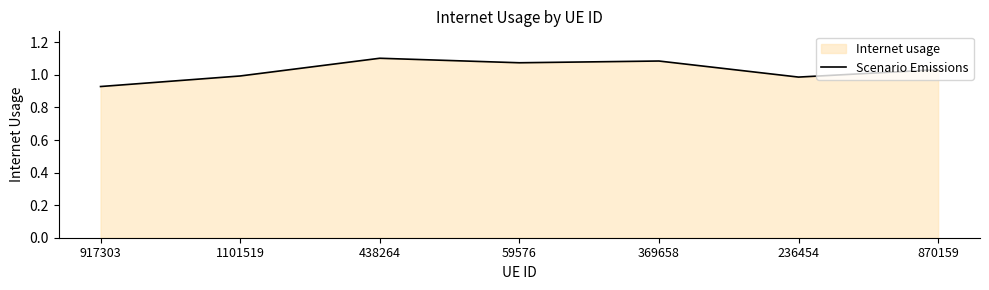

How many interior local valleys (lower than both neighbors) does the data have?

2